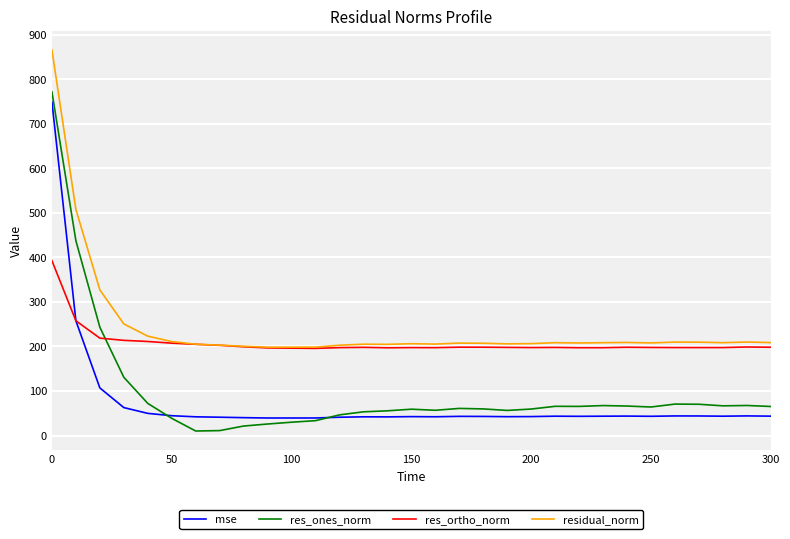

Which series has the largest range (max minus min)?

res_ones_norm